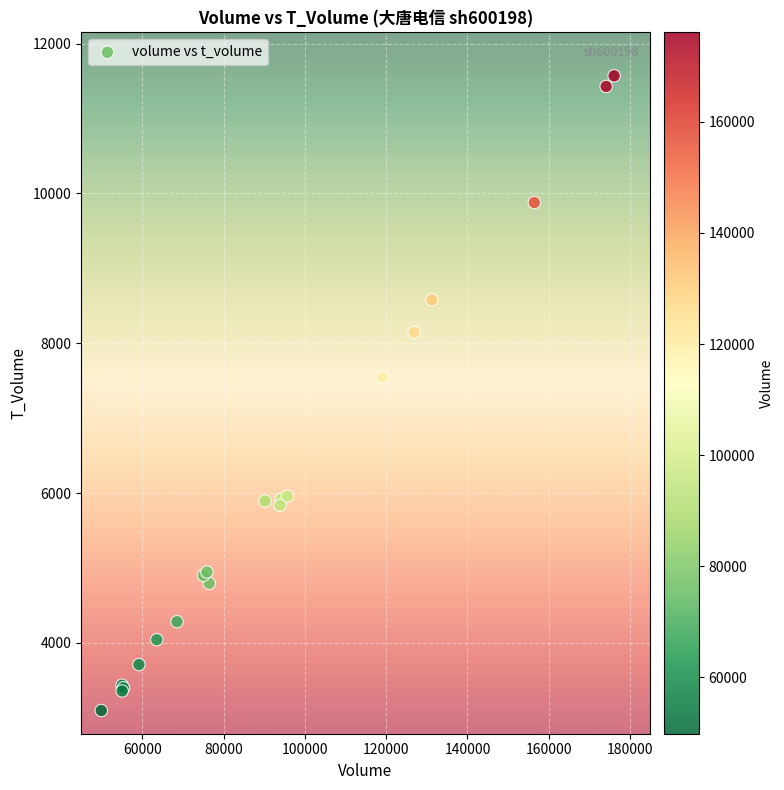

What Y value in the scatter plot is closest to 7334?

7544